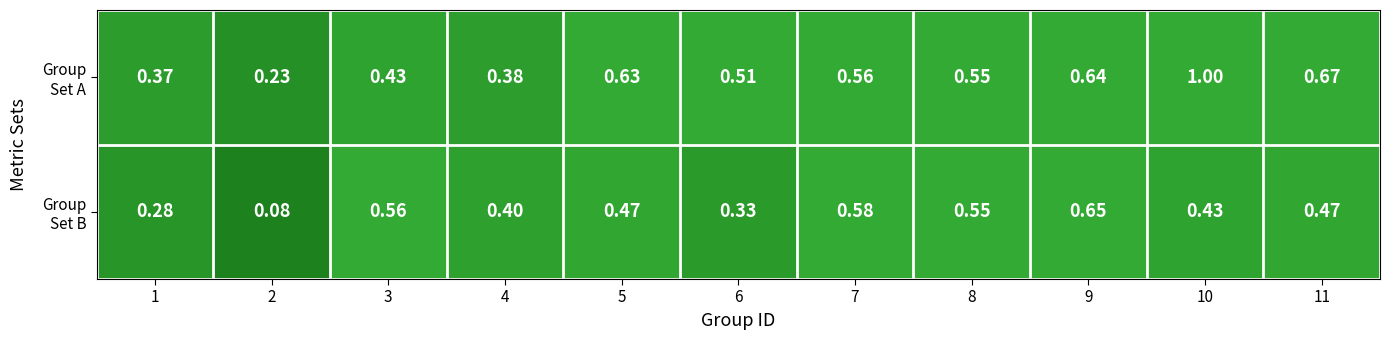

Which series has the largest total across all categories?

Group Set A